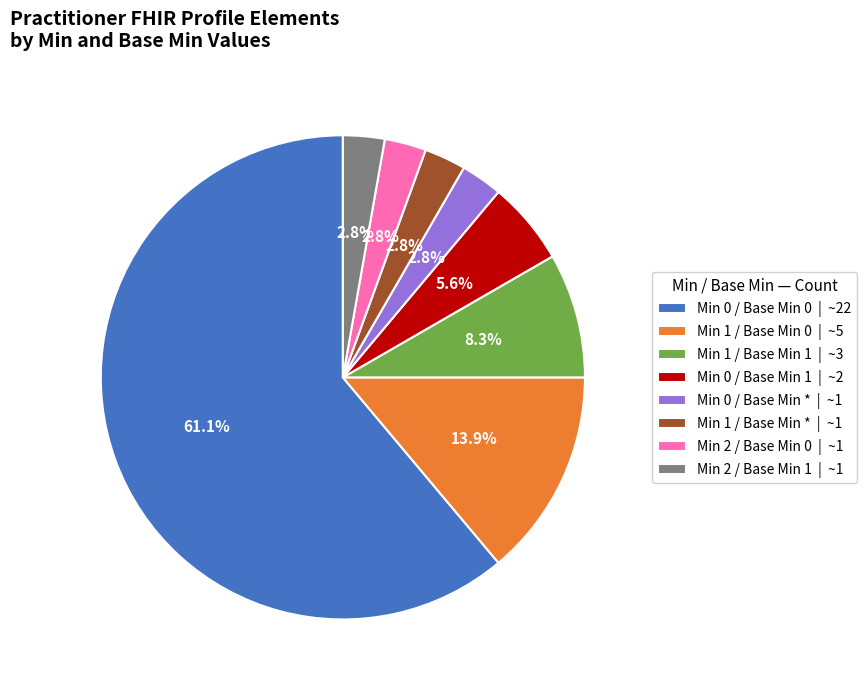

Which has a higher value, Min 1 / Base Min 0 | ~5 or Min 2 / Base Min 1 | ~1?

Min 1 / Base Min 0 | ~5